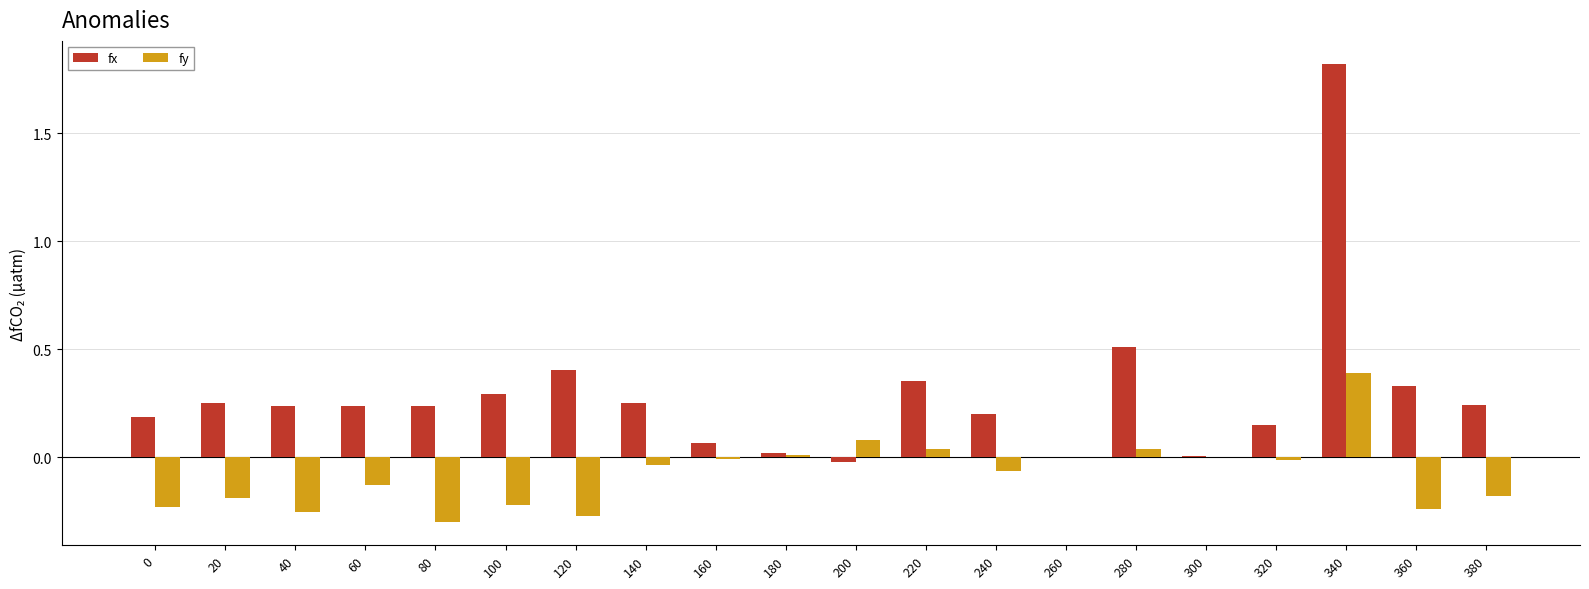

How many groups of bars are there?

20